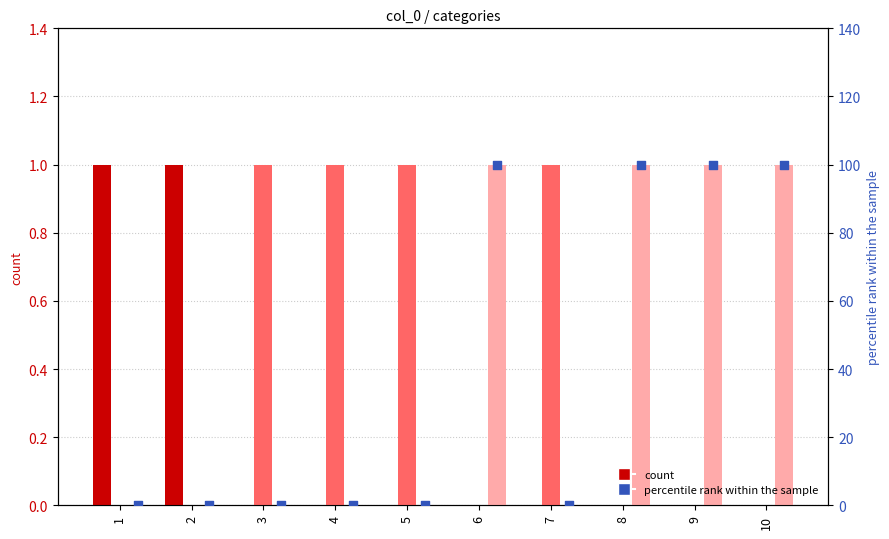

Which has a higher value, 2 or 9?

9